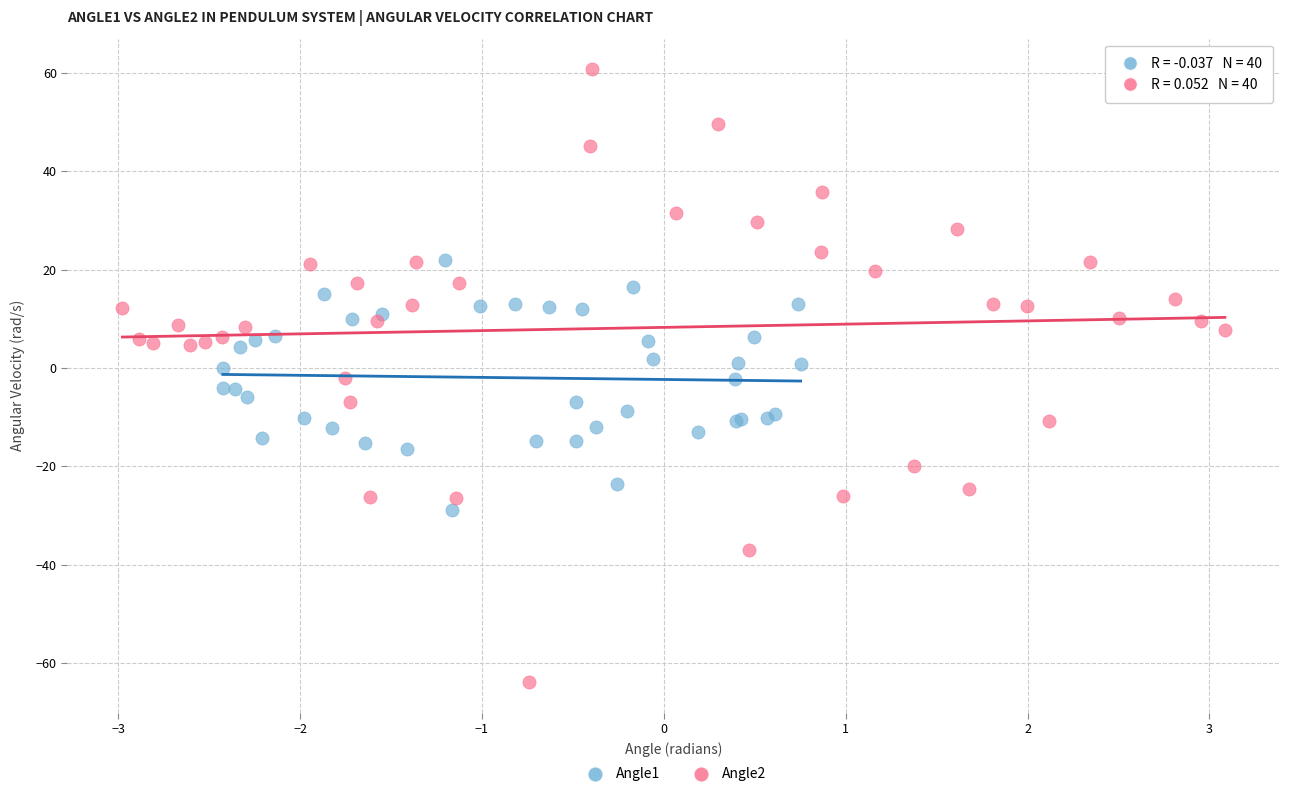

What are all the series names shown in the legend?

Angle1, Angle2